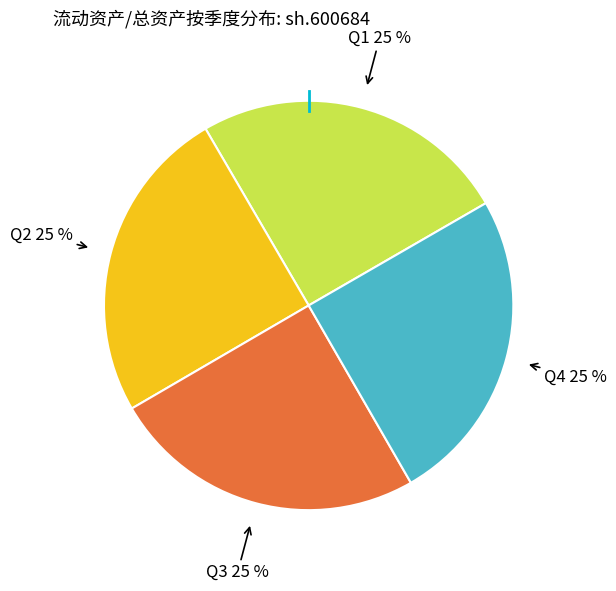

Does any single category account for the majority?

No